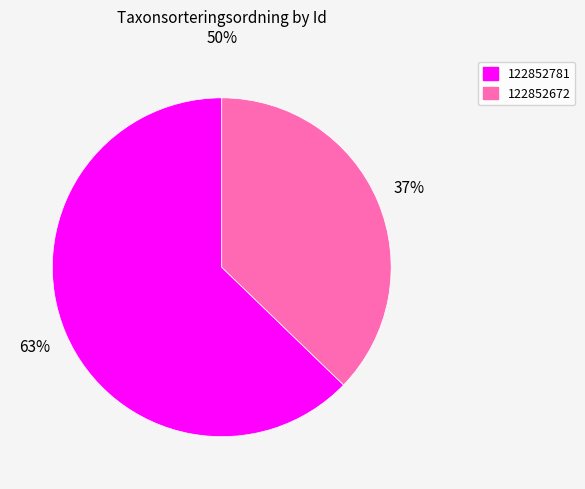

Between 122852781 and 122852672, which is larger?

122852781